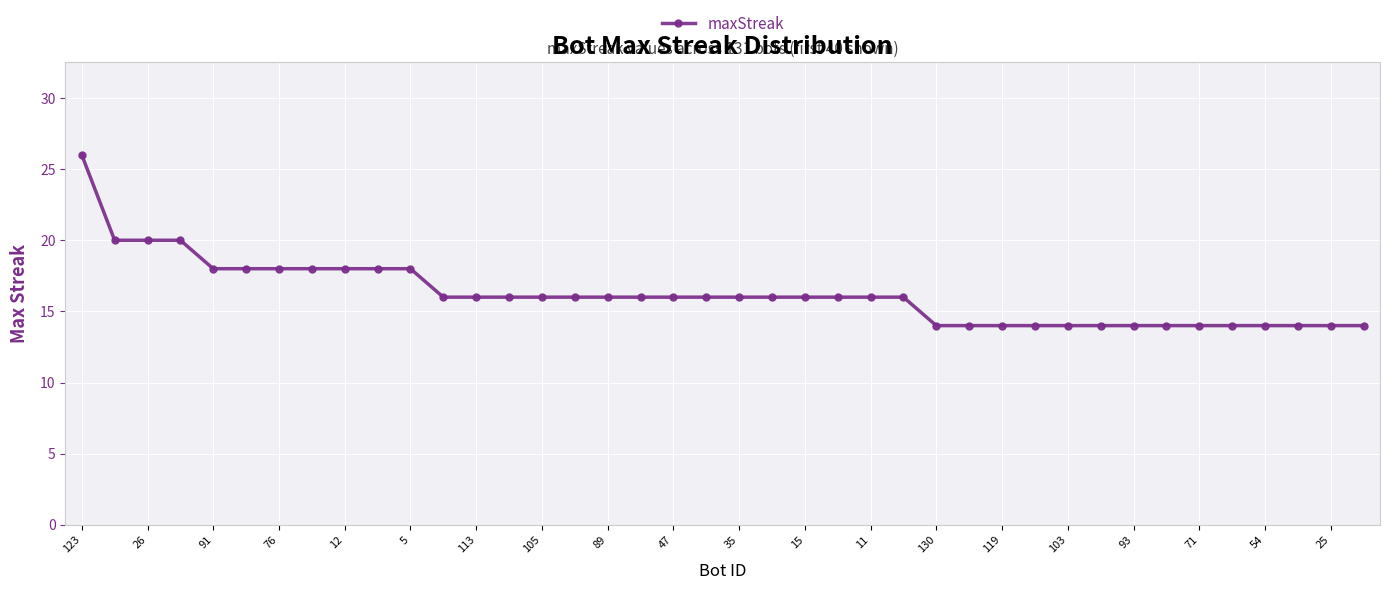

What is the difference between the maximum and minimum values?

12